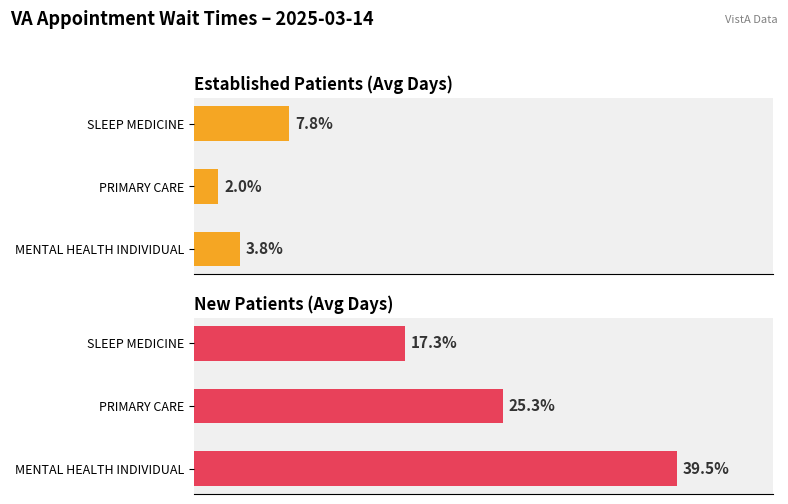

Reading right to left, what are all the values shown in this chart?

Established Patients: 7.8	2.0	3.8
New Patients: 17.3	25.3	39.5